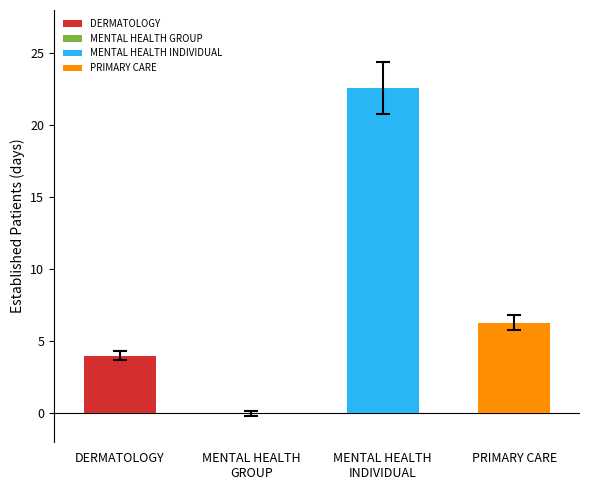

The value at DERMATOLOGY is 1.3. True or false?

False